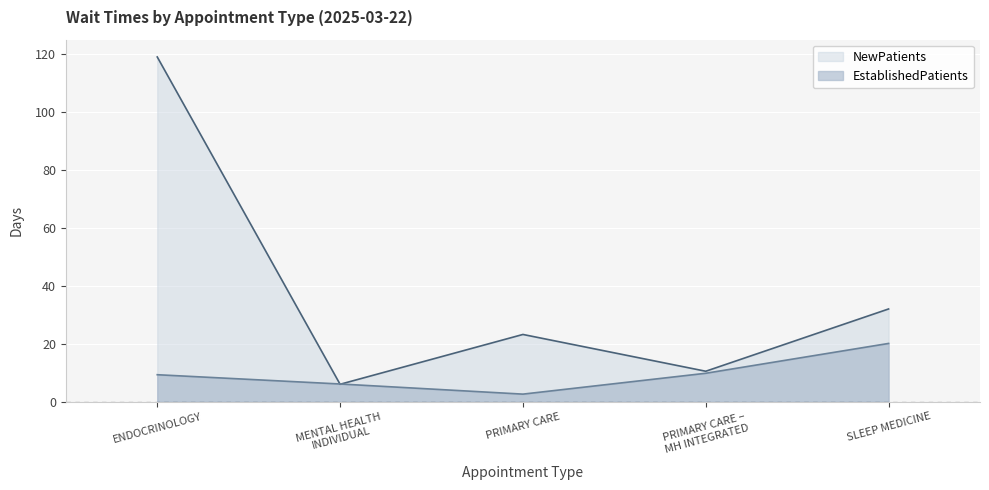

Which series has the largest total across all categories?

NewPatients